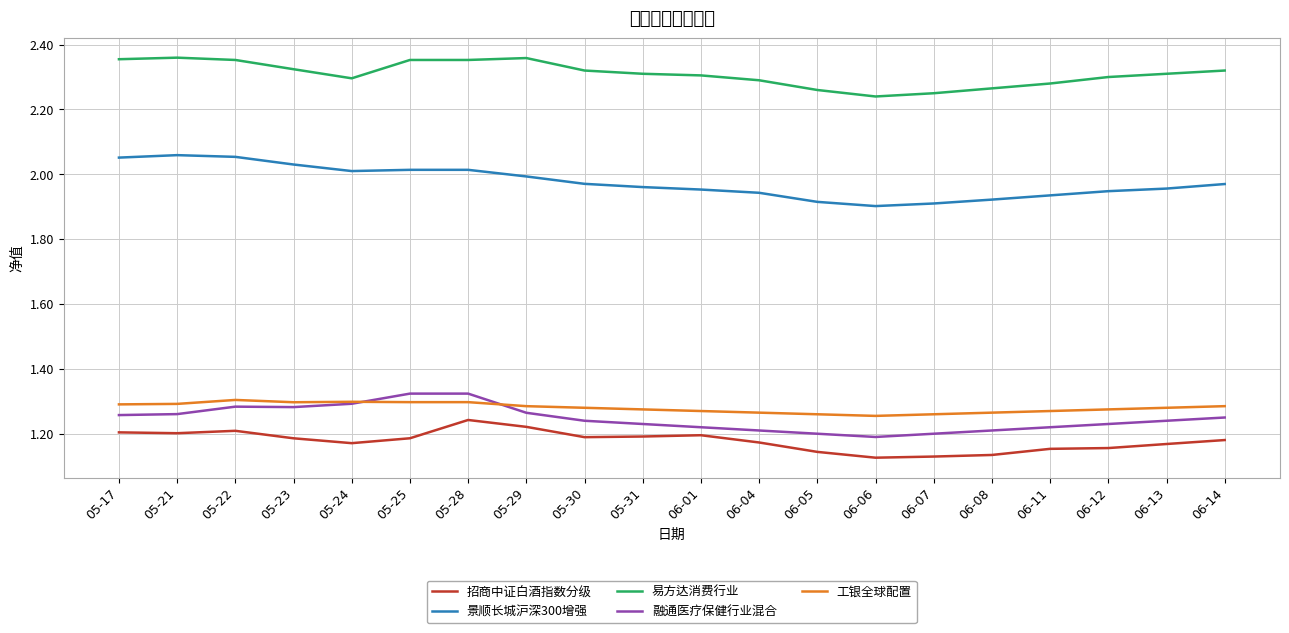

Between 05-17 and 06-01, which series saw the biggest shift?

景顺长城沪深300增强